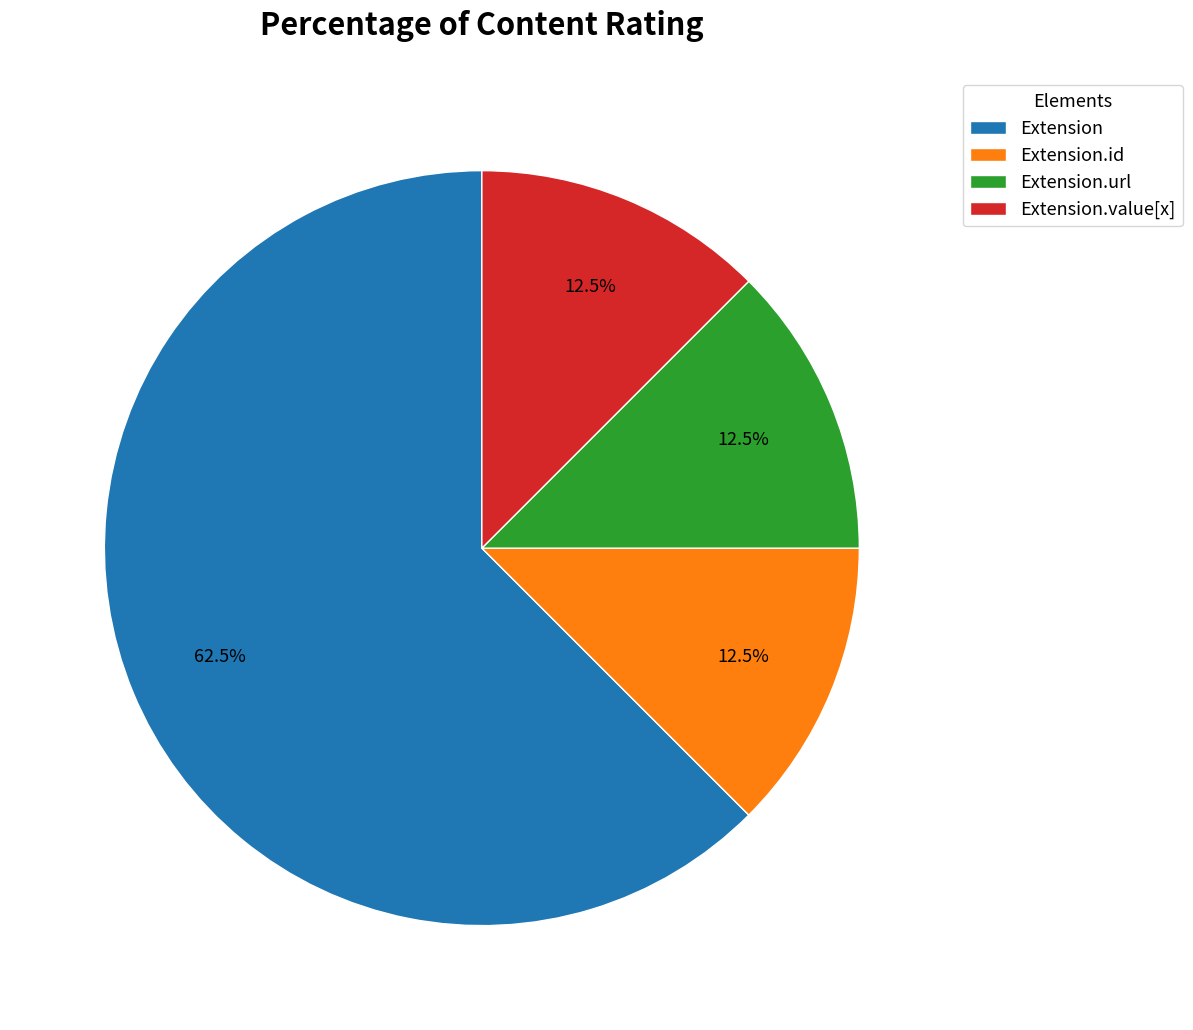

What is the majority slice?

Extension